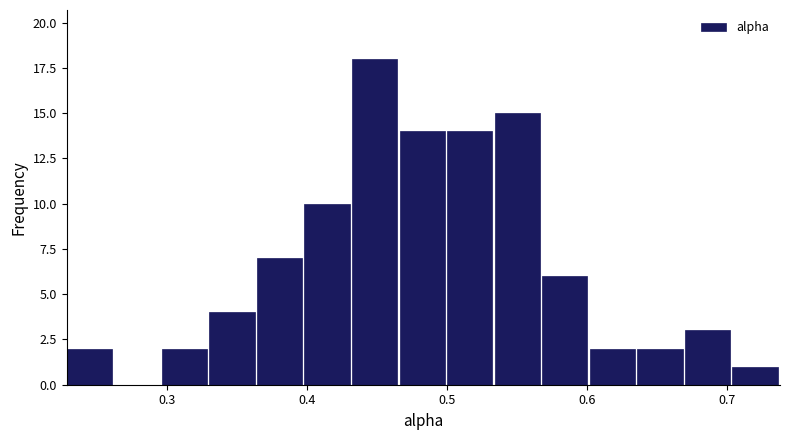

Around what value on the x-axis is the tallest bar? Give the approximate position of its centre, as read against the axis.

0.45